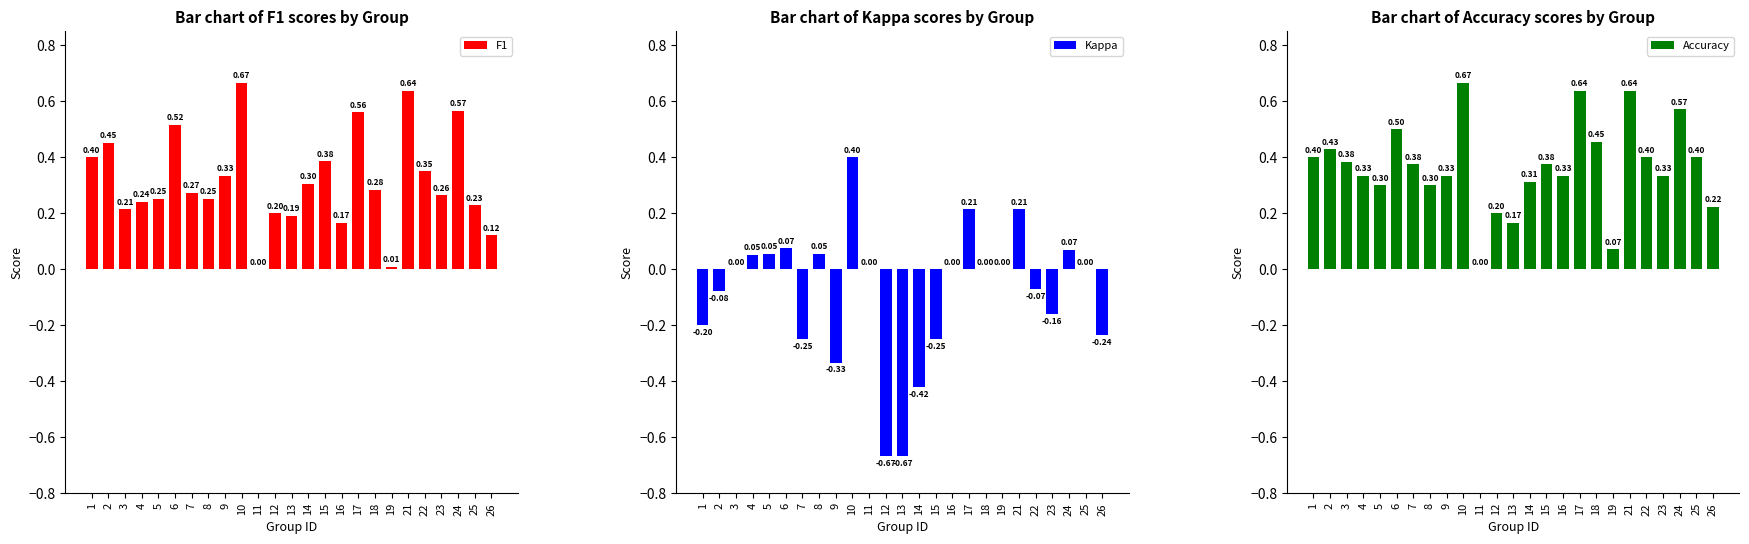

Between 2 and 26, which series saw the biggest shift?

F1